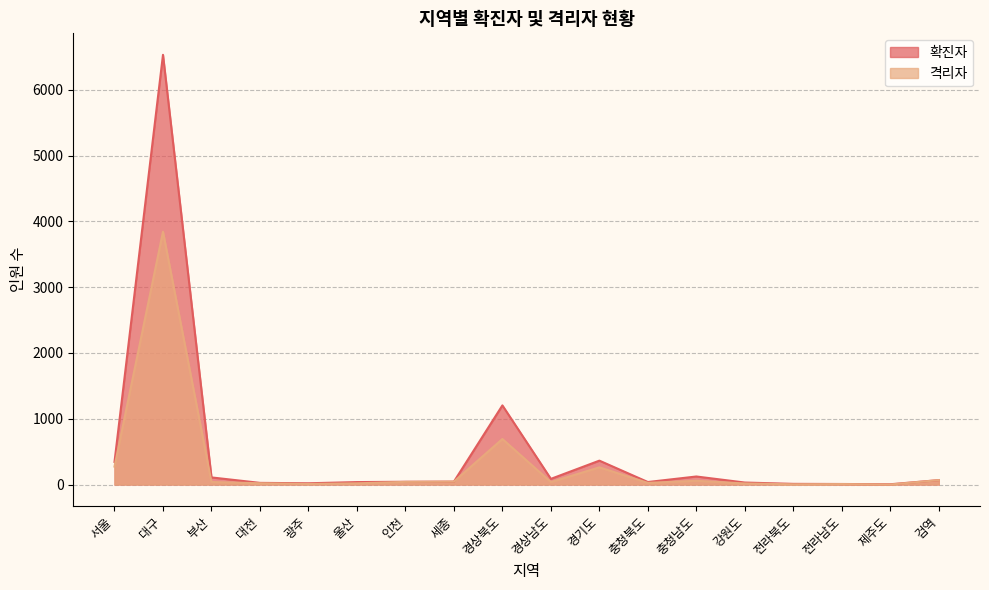

List the labels in order of value, largest first.

대구, 경상북도, 서울, 경기도, 검역, 충청남도, 세종, 인천, 부산, 경상남도, 충청북도, 대전, 울산, 강원도, 광주, 전라남도, 전라북도, 제주도